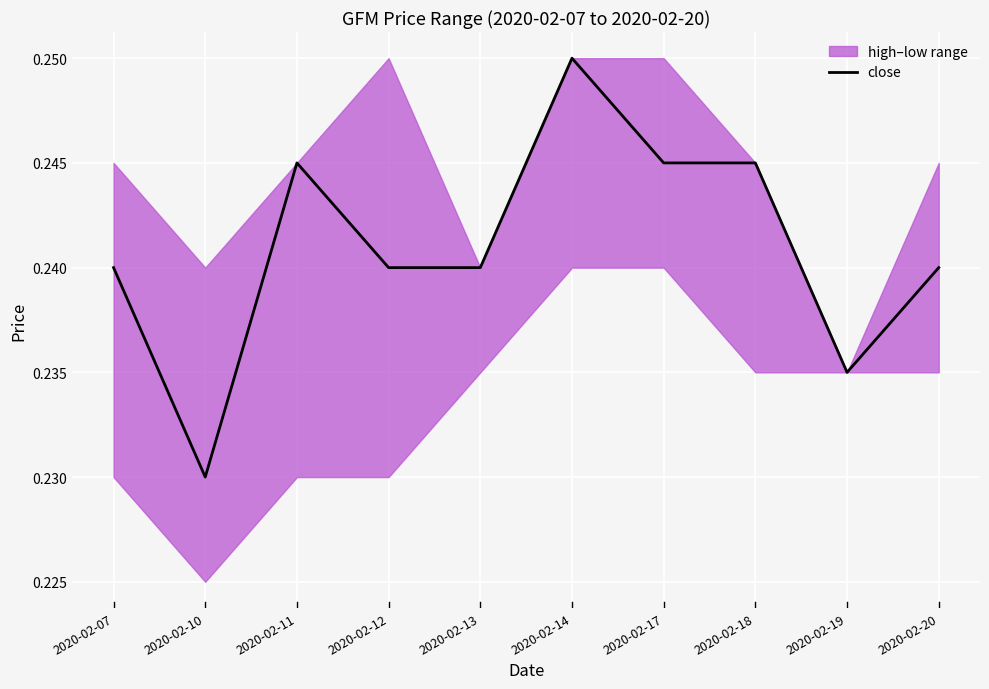

The value at 2020-02-19 is 0.2. True or false?

True